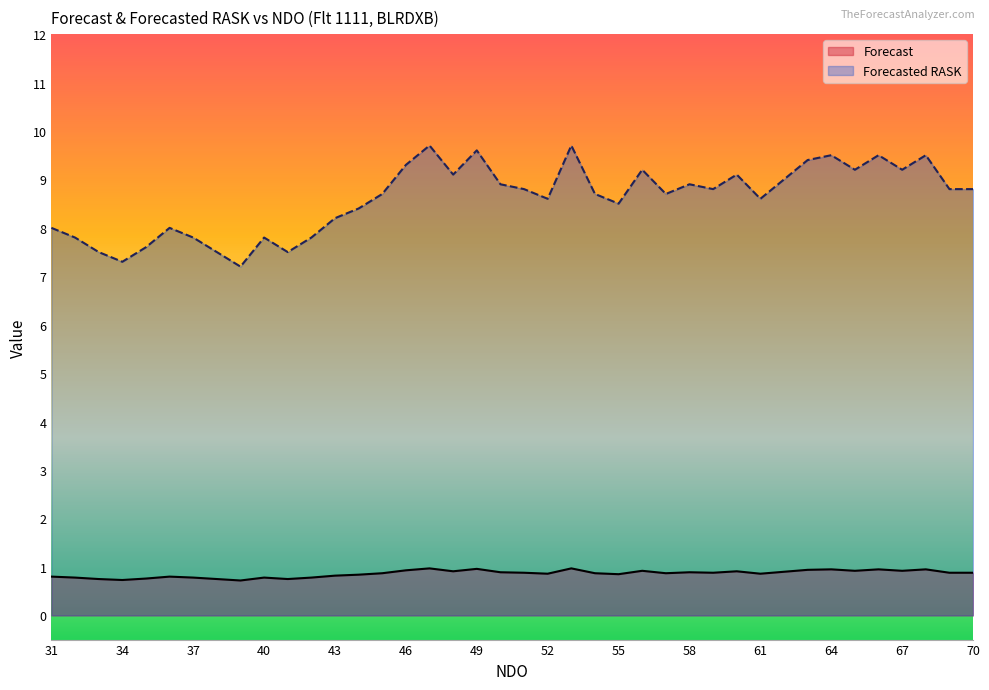

What is the approximate value of Forecast at 69?

0.9